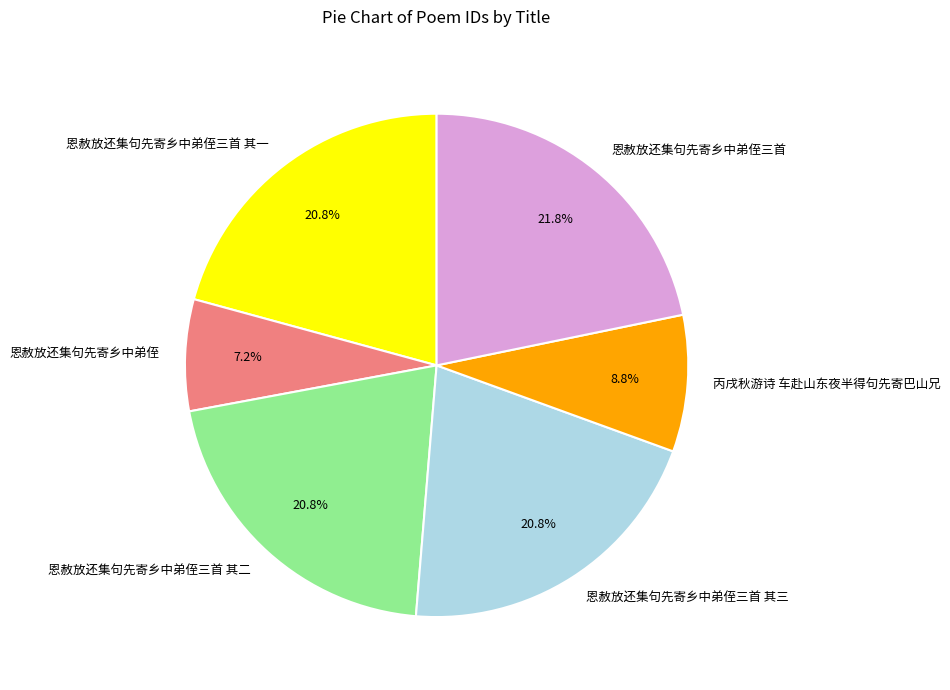

To the nearest percent, what portion does 恩赦放还集句先寄乡中弟侄三首 其一 represent?

21%